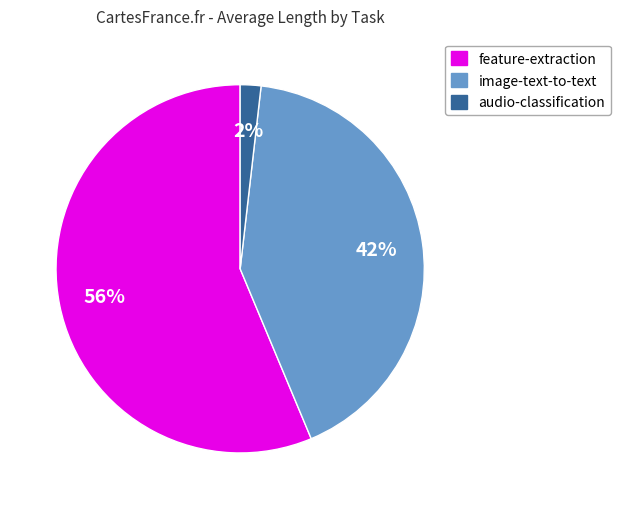

Does any single category account for the majority?

Yes